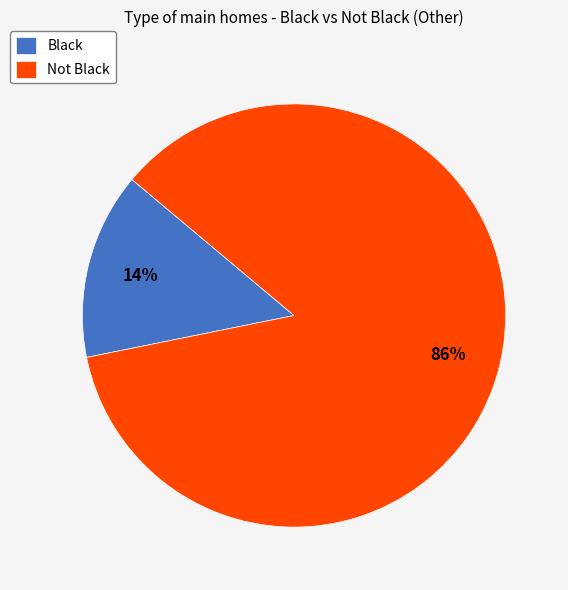

Count the number of slices in the pie.

2